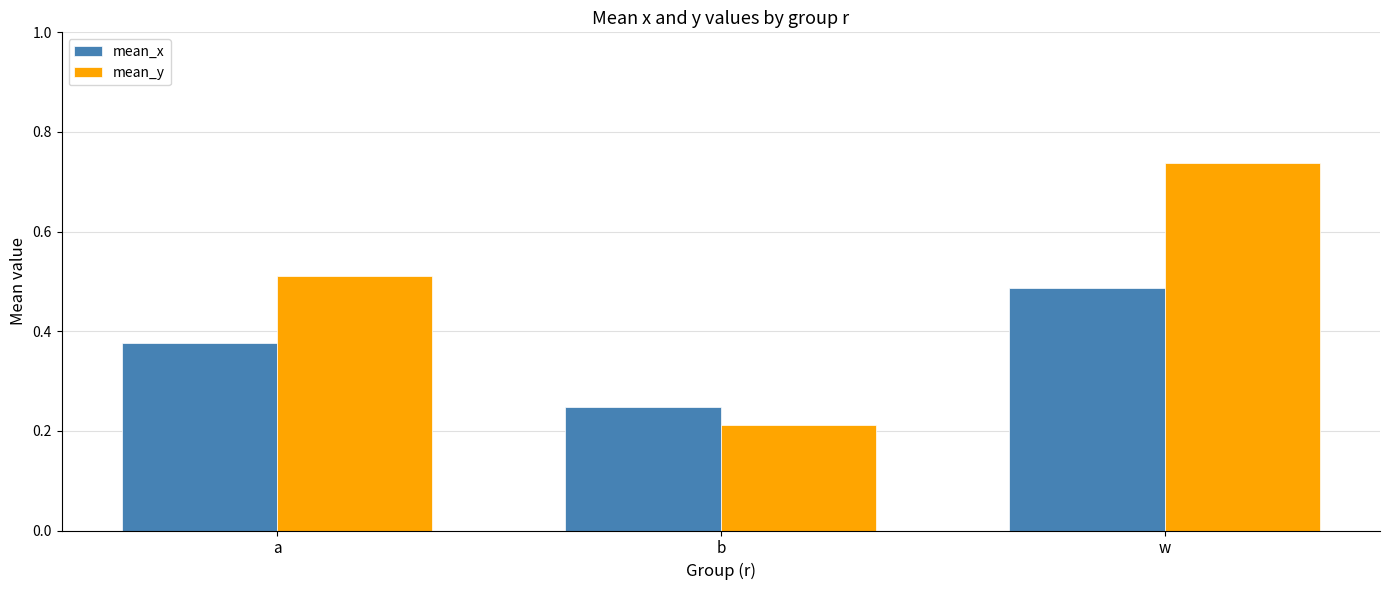

What is the sum of the mean_y values at b and w?

0.9